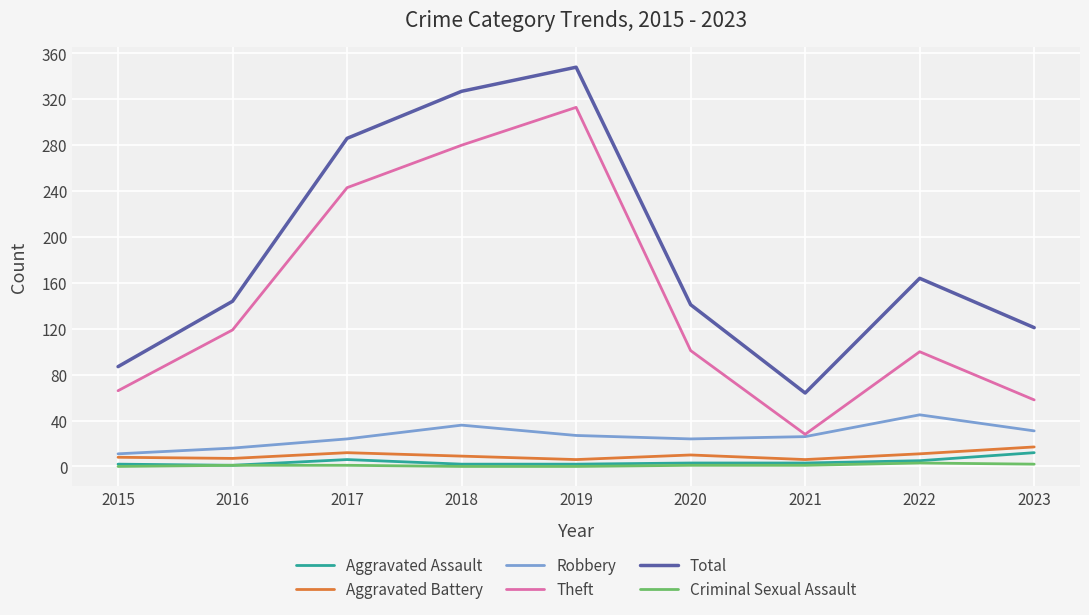

What is the difference between the maximum and minimum values in the Robbery series?

34